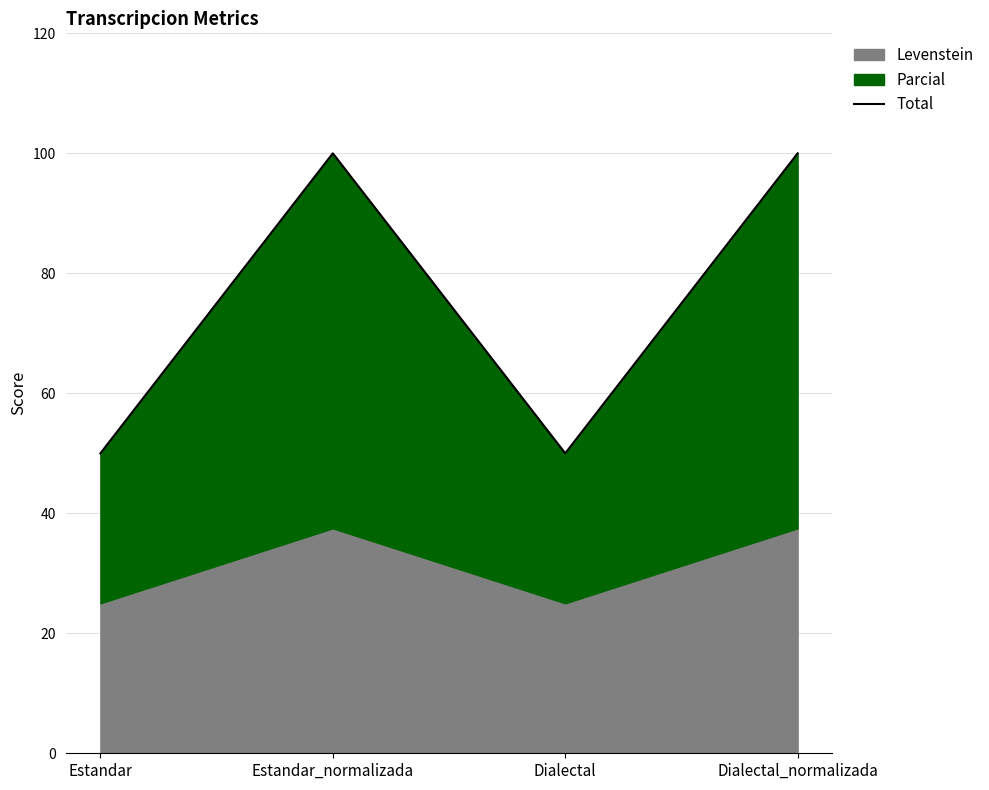

True or false: the data has more than 0 interior local peaks.

True